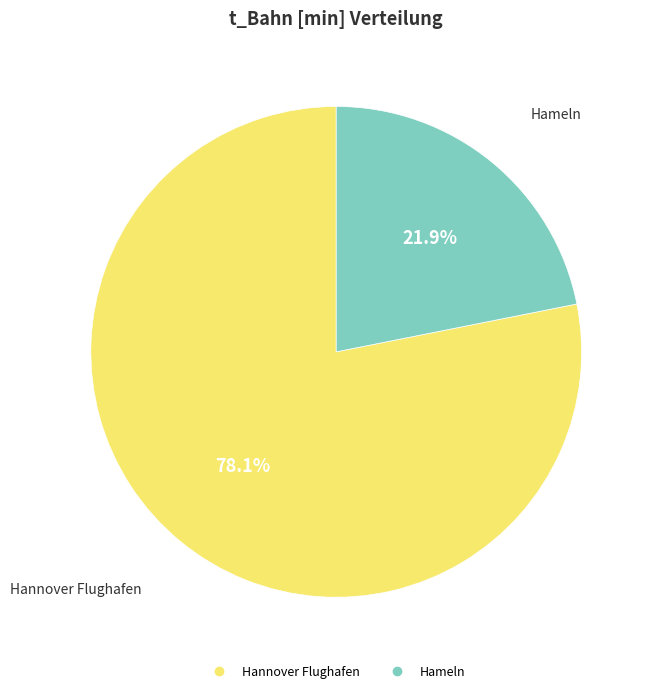

To the nearest percent, what is the difference between the Hannover Flughafen and Hameln slice percentages?

56%